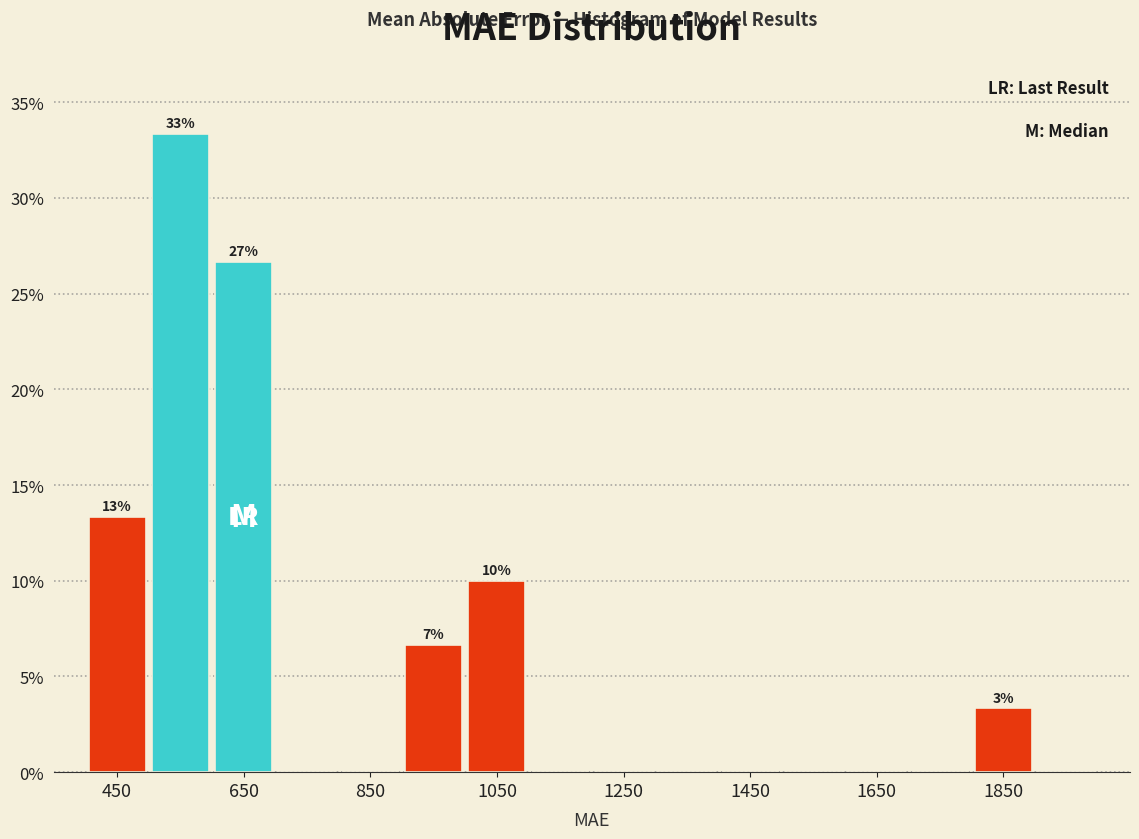

Which range on the x-axis has the tallest bar?

500 to 600